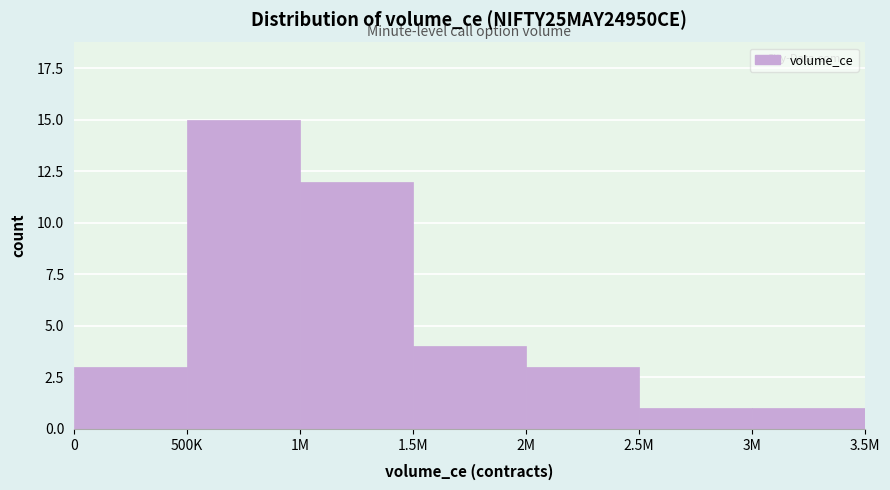

Reading left to right, transcribe all the data shown in this chart.

0=3	500K=15	1M=12	1.5M=4	2M=3	2.5M=1	3M=1